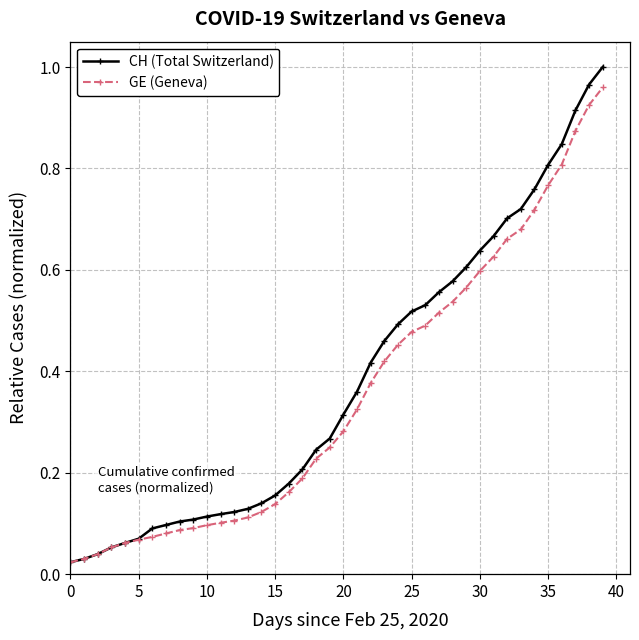

At how many categories does at least one series exceed 0?

40